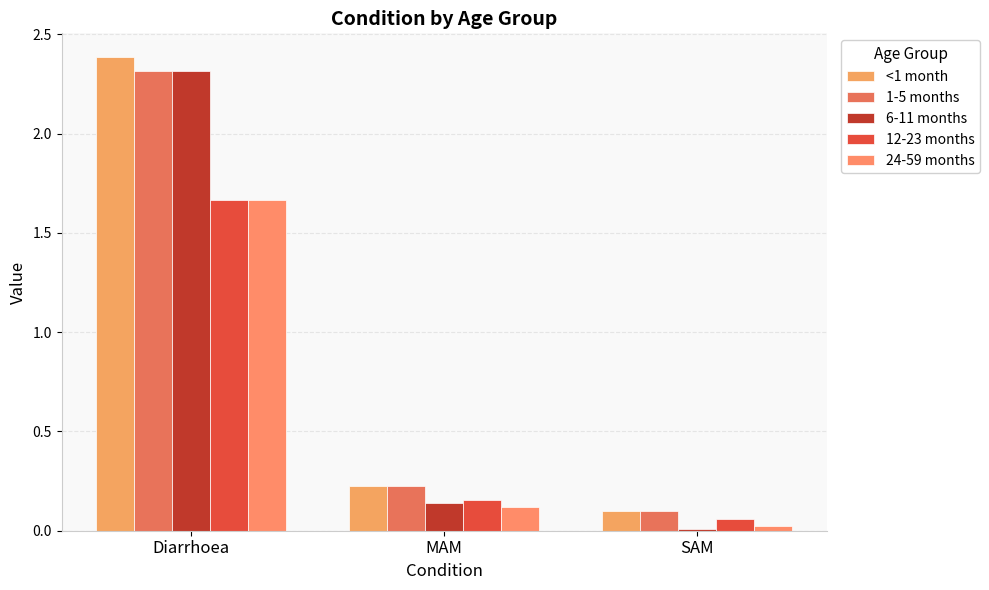

At which category is the sum across all series the highest?

Diarrhoea